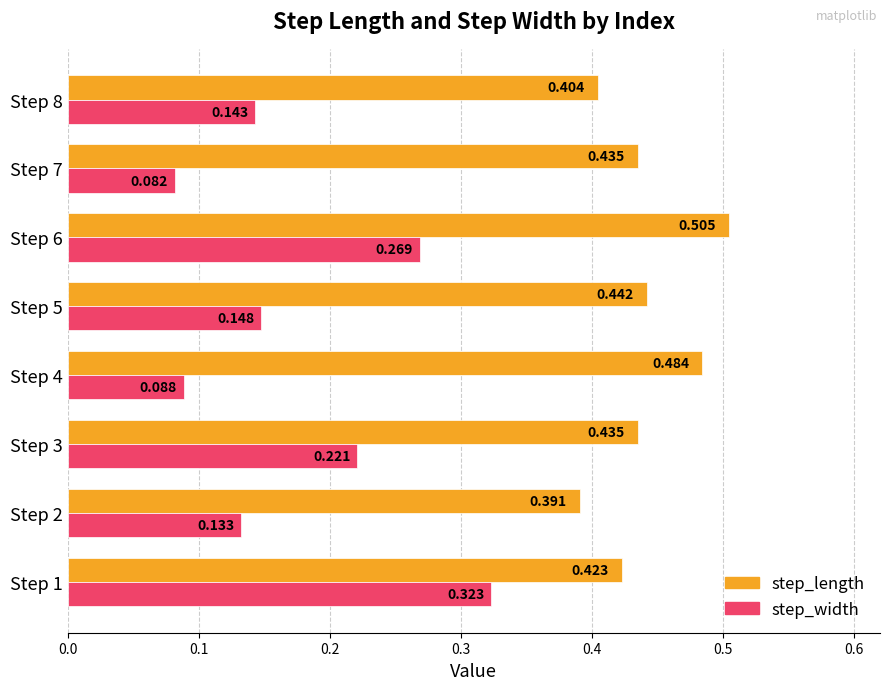

Which series has the largest range (max minus min)?

step_width